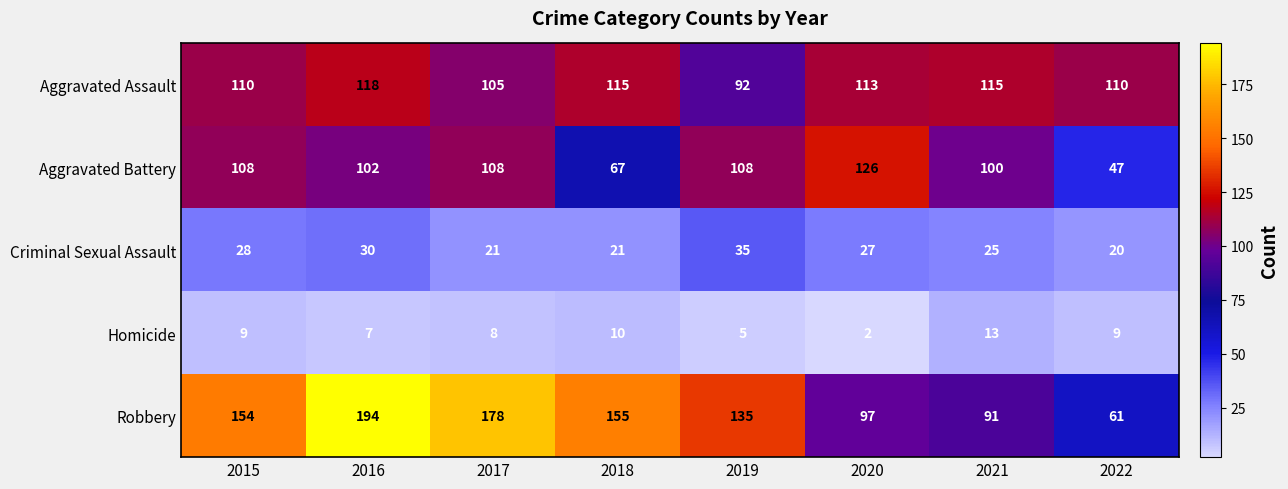

Which category has the lowest value across all series?

2020